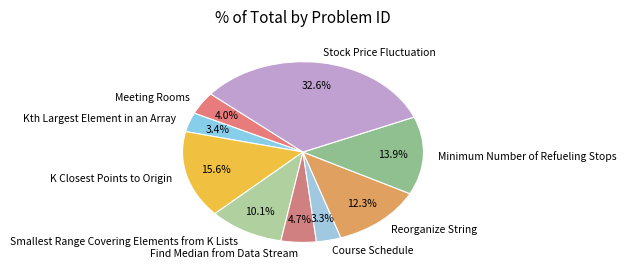

What percentage is the Smallest Range Covering Elements from K Lists slice, to the nearest percent?

10%